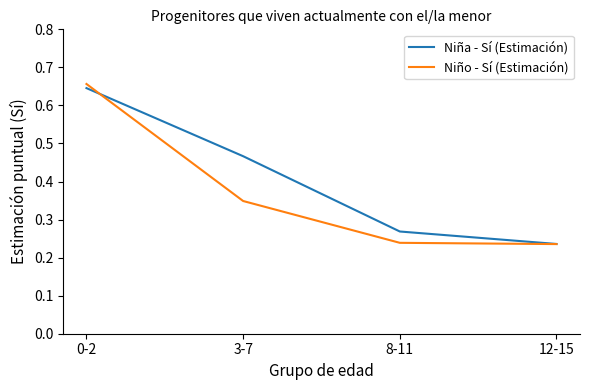

What is the average value of the Niña - Sí (Estimación) series?

0.4